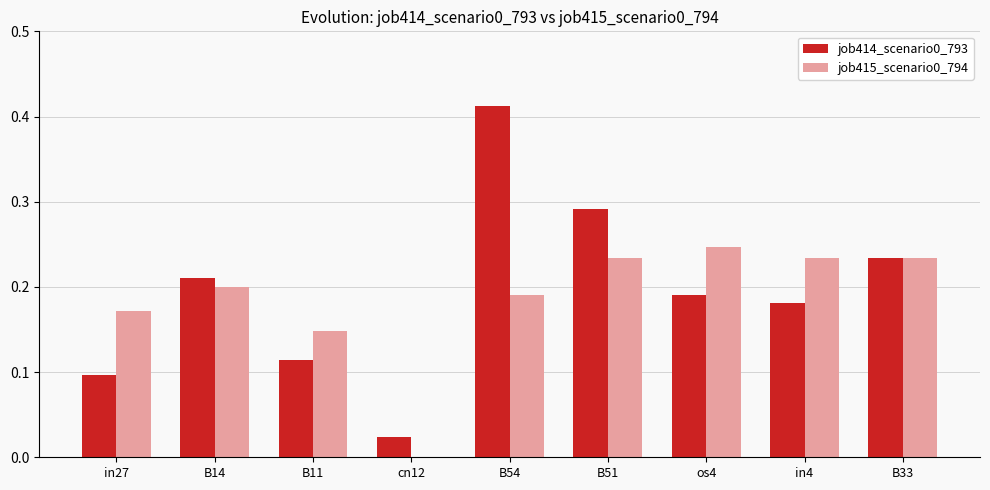

At which category does the chart reach its peak across all series?

B54